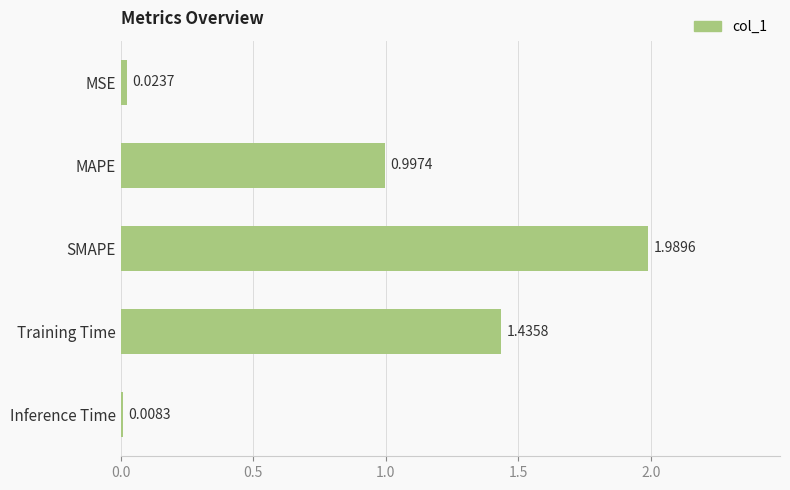

What is the change in value from MAPE to MSE?

-1.0